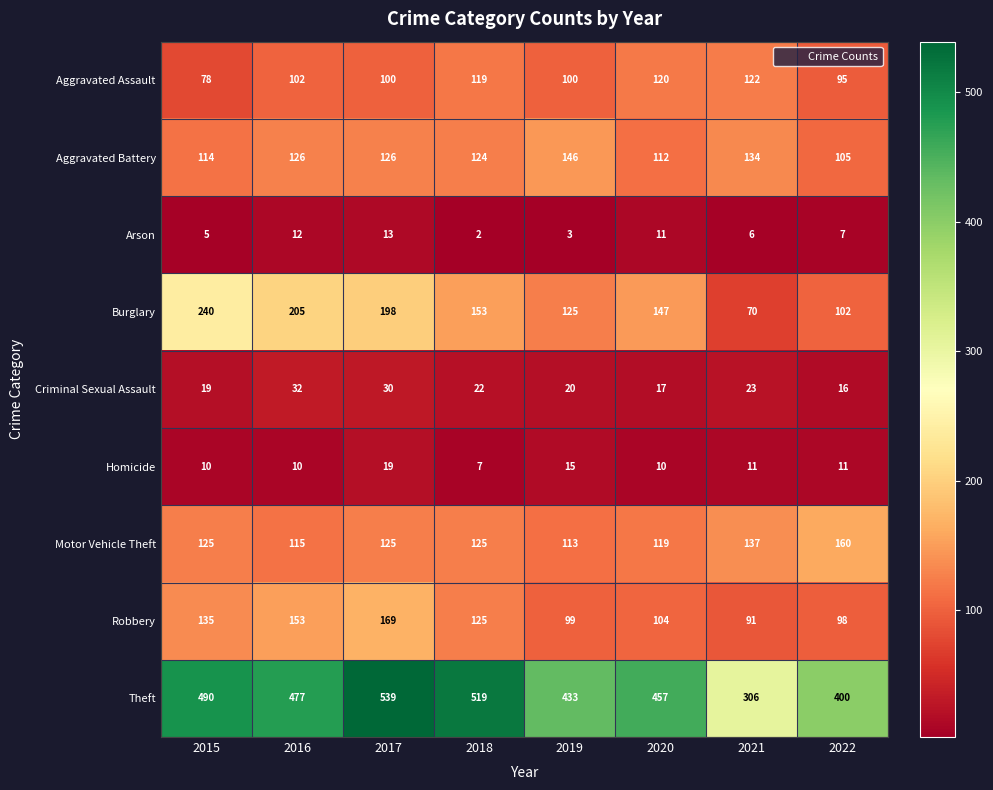

Which label corresponds to the smallest value in the chart?

2018